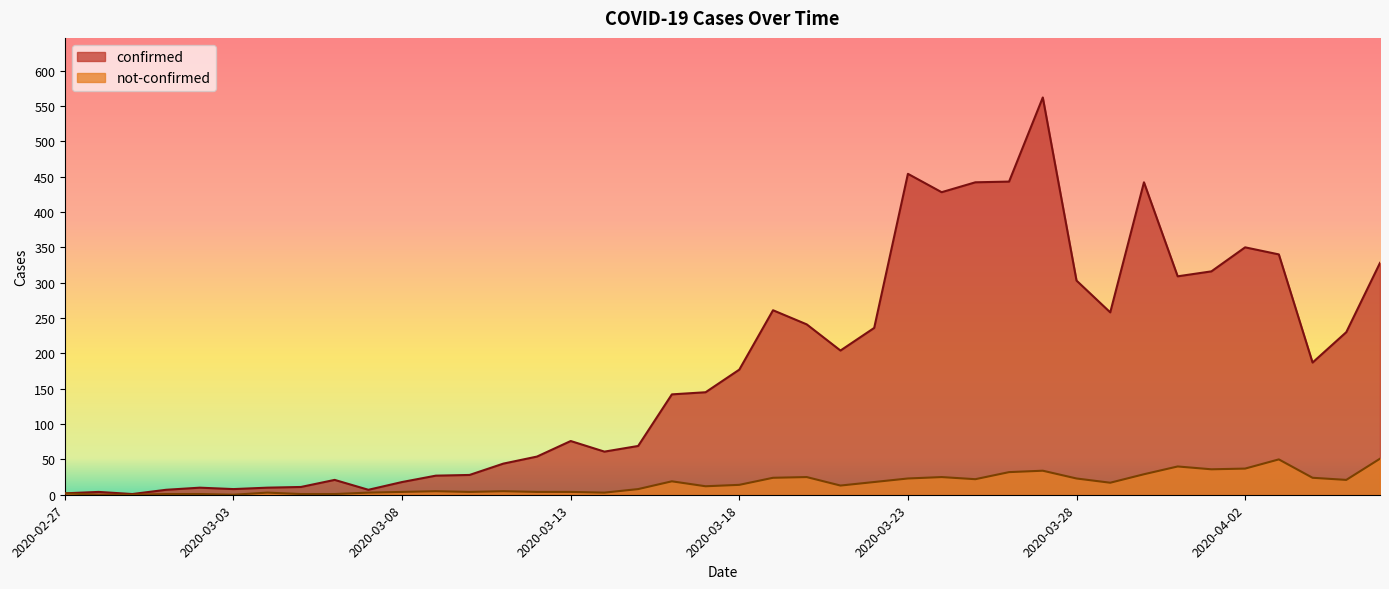

What is the label of the 16th point from the right?

2020-03-22